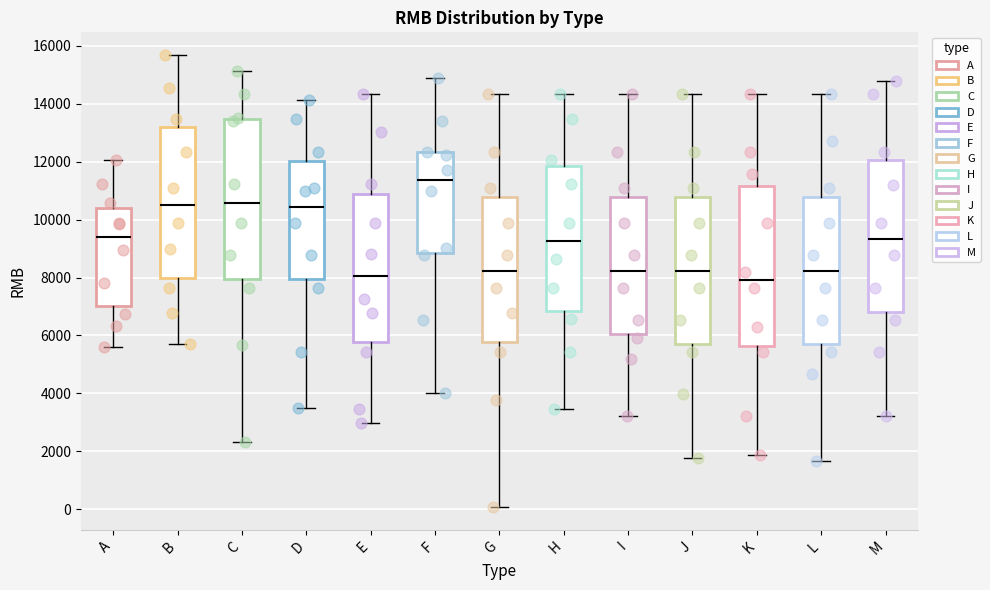

Where is the upper edge of the box for I on the y-axis? The values are not printed on the chart, so give them approximately, as read against the axis.

10800